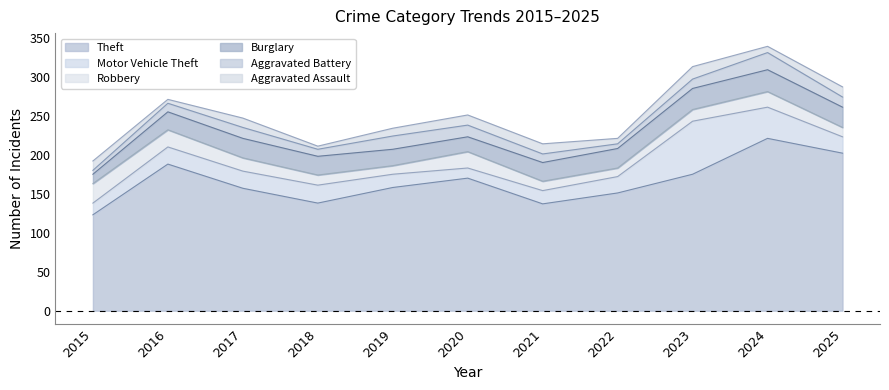

Does the chart have visible grid lines?

No